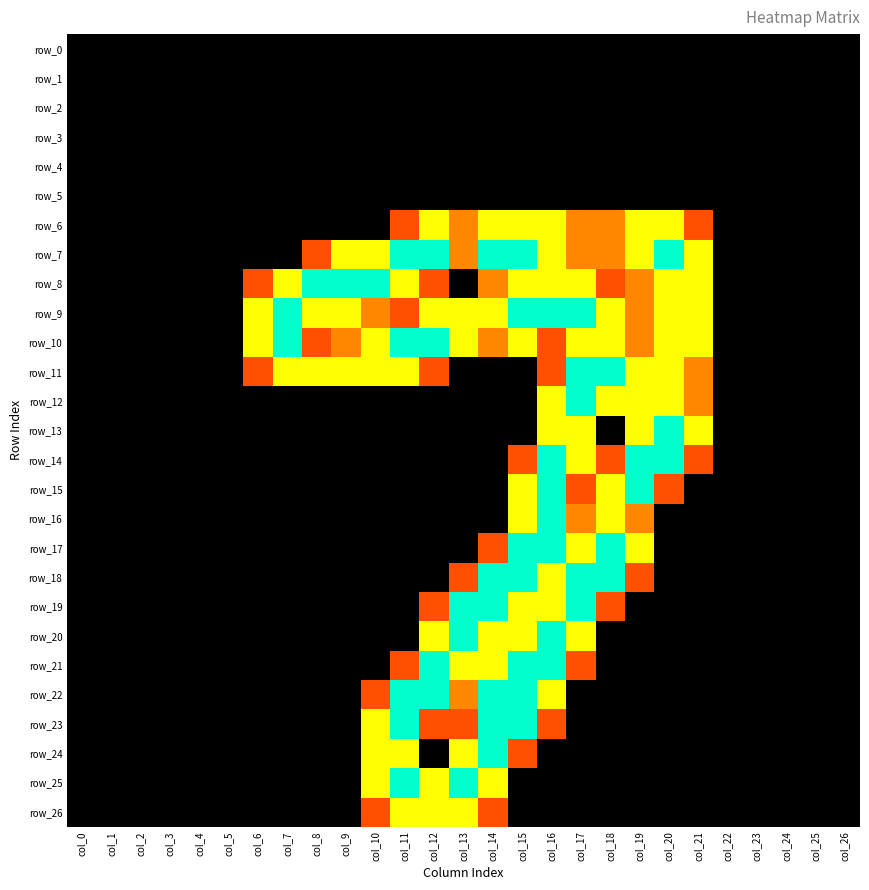

Reading left to right, what are all the values shown in this chart?

row_0: 0.0	0.0	0.0	0.0	0.0	0.0	0.0	0.0	0.0	0.0	0.0	0.0	0.0	0.0	0.0	0.0	0.0	0.0	0.0	0.0	0.0	0.0	0.0	0.0	0.0	0.0	0.0
row_1: 0.0	0.0	0.0	0.0	0.0	0.0	0.0	0.0	0.0	0.0	0.0	0.0	0.0	0.0	0.0	0.0	0.0	0.0	0.0	0.0	0.0	0.0	0.0	0.0	0.0	0.0	0.0
row_2: 0.0	0.0	0.0	0.0	0.0	0.0	0.0	0.0	0.0	0.0	0.0	0.0	0.0	0.0	0.0	0.0	0.0	0.0	0.0	0.0	0.0	0.0	0.0	0.0	0.0	0.0	0.0
row_3: 0.0	0.0	0.0	0.0	0.0	0.0	0.0	0.0	0.0	0.0	0.0	0.0	0.0	0.0	0.0	0.0	0.0	0.0	0.0	0.0	0.0	0.0	0.0	0.0	0.0	0.0	0.0
row_4: 0.0	0.0	0.0	0.0	0.0	0.0	0.0	0.0	0.0	0.0	0.0	0.0	0.0	0.0	0.0	0.0	0.0	0.0	0.0	0.0	0.0	0.0	0.0	0.0	0.0	0.0	0.0
row_5: 0.0	0.0	0.0	0.0	0.0	0.0	0.0	0.0	0.0	0.0	0.0	0.0	0.0	0.0	0.0	0.0	0.0	0.0	0.0	0.0	0.0	0.0	0.0	0.0	0.0	0.0	0.0
row_6: 0.0	0.0	0.0	0.0	0.0	0.0	0.0	0.0	0.0	0.0	0.0	0.8	1.5	1.0	1.5	1.5	1.5	1.0	1.0	1.5	1.5	0.8	0.0	0.0	0.0	0.0	0.0
row_7: 0.0	0.0	0.0	0.0	0.0	0.0	0.0	0.0	0.8	1.5	1.5	2.0	2.0	1.0	2.0	2.0	1.5	1.0	1.0	1.5	2.0	1.5	0.0	0.0	0.0	0.0	0.0
row_8: 0.0	0.0	0.0	0.0	0.0	0.0	0.8	1.5	2.0	2.0	2.0	1.5	0.8	0.0	1.0	1.5	1.5	1.5	0.8	1.0	1.5	1.5	0.0	0.0	0.0	0.0	0.0
row_9: 0.0	0.0	0.0	0.0	0.0	0.0	1.5	2.0	1.5	1.5	1.0	0.8	1.5	1.5	1.5	2.0	2.0	2.0	1.5	1.0	1.5	1.5	0.0	0.0	0.0	0.0	0.0
row_10: 0.0	0.0	0.0	0.0	0.0	0.0	1.5	2.0	0.8	1.0	1.5	2.0	2.0	1.5	1.0	1.5	0.8	1.5	1.5	1.0	1.5	1.5	0.0	0.0	0.0	0.0	0.0
row_11: 0.0	0.0	0.0	0.0	0.0	0.0	0.8	1.5	1.5	1.5	1.5	1.5	0.8	0.0	0.0	0.0	0.8	2.0	2.0	1.5	1.5	1.0	0.0	0.0	0.0	0.0	0.0
row_12: 0.0	0.0	0.0	0.0	0.0	0.0	0.0	0.0	0.0	0.0	0.0	0.0	0.0	0.0	0.0	0.0	1.5	2.0	1.5	1.5	1.5	1.0	0.0	0.0	0.0	0.0	0.0
row_13: 0.0	0.0	0.0	0.0	0.0	0.0	0.0	0.0	0.0	0.0	0.0	0.0	0.0	0.0	0.0	0.0	1.5	1.5	0.0	1.5	2.0	1.5	0.0	0.0	0.0	0.0	0.0
row_14: 0.0	0.0	0.0	0.0	0.0	0.0	0.0	0.0	0.0	0.0	0.0	0.0	0.0	0.0	0.0	0.8	2.0	1.5	0.8	2.0	2.0	0.8	0.0	0.0	0.0	0.0	0.0
row_15: 0.0	0.0	0.0	0.0	0.0	0.0	0.0	0.0	0.0	0.0	0.0	0.0	0.0	0.0	0.0	1.5	2.0	0.8	1.5	2.0	0.8	0.0	0.0	0.0	0.0	0.0	0.0
row_16: 0.0	0.0	0.0	0.0	0.0	0.0	0.0	0.0	0.0	0.0	0.0	0.0	0.0	0.0	0.0	1.5	2.0	1.0	1.5	1.0	0.0	0.0	0.0	0.0	0.0	0.0	0.0
row_17: 0.0	0.0	0.0	0.0	0.0	0.0	0.0	0.0	0.0	0.0	0.0	0.0	0.0	0.0	0.8	2.0	2.0	1.5	2.0	1.5	0.0	0.0	0.0	0.0	0.0	0.0	0.0
row_18: 0.0	0.0	0.0	0.0	0.0	0.0	0.0	0.0	0.0	0.0	0.0	0.0	0.0	0.8	2.0	2.0	1.5	2.0	2.0	0.8	0.0	0.0	0.0	0.0	0.0	0.0	0.0
row_19: 0.0	0.0	0.0	0.0	0.0	0.0	0.0	0.0	0.0	0.0	0.0	0.0	0.8	2.0	2.0	1.5	1.5	2.0	0.8	0.0	0.0	0.0	0.0	0.0	0.0	0.0	0.0
row_20: 0.0	0.0	0.0	0.0	0.0	0.0	0.0	0.0	0.0	0.0	0.0	0.0	1.5	2.0	1.5	1.5	2.0	1.5	0.0	0.0	0.0	0.0	0.0	0.0	0.0	0.0	0.0
row_21: 0.0	0.0	0.0	0.0	0.0	0.0	0.0	0.0	0.0	0.0	0.0	0.8	2.0	1.5	1.5	2.0	2.0	0.8	0.0	0.0	0.0	0.0	0.0	0.0	0.0	0.0	0.0
row_22: 0.0	0.0	0.0	0.0	0.0	0.0	0.0	0.0	0.0	0.0	0.8	2.0	2.0	1.0	2.0	2.0	1.5	0.0	0.0	0.0	0.0	0.0	0.0	0.0	0.0	0.0	0.0
row_23: 0.0	0.0	0.0	0.0	0.0	0.0	0.0	0.0	0.0	0.0	1.5	2.0	0.8	0.8	2.0	2.0	0.8	0.0	0.0	0.0	0.0	0.0	0.0	0.0	0.0	0.0	0.0
row_24: 0.0	0.0	0.0	0.0	0.0	0.0	0.0	0.0	0.0	0.0	1.5	1.5	0.0	1.5	2.0	0.8	0.0	0.0	0.0	0.0	0.0	0.0	0.0	0.0	0.0	0.0	0.0
row_25: 0.0	0.0	0.0	0.0	0.0	0.0	0.0	0.0	0.0	0.0	1.5	2.0	1.5	2.0	1.5	0.0	0.0	0.0	0.0	0.0	0.0	0.0	0.0	0.0	0.0	0.0	0.0
row_26: 0.0	0.0	0.0	0.0	0.0	0.0	0.0	0.0	0.0	0.0	0.8	1.5	1.5	1.5	0.8	0.0	0.0	0.0	0.0	0.0	0.0	0.0	0.0	0.0	0.0	0.0	0.0